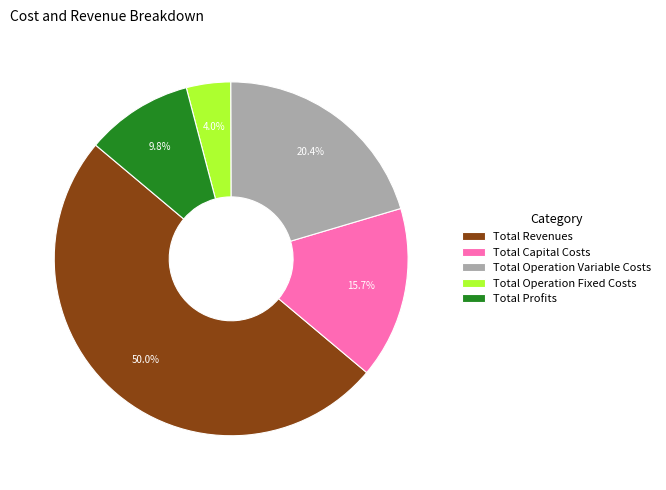

What is the smallest slice in the pie chart?

Total Operation Fixed Costs